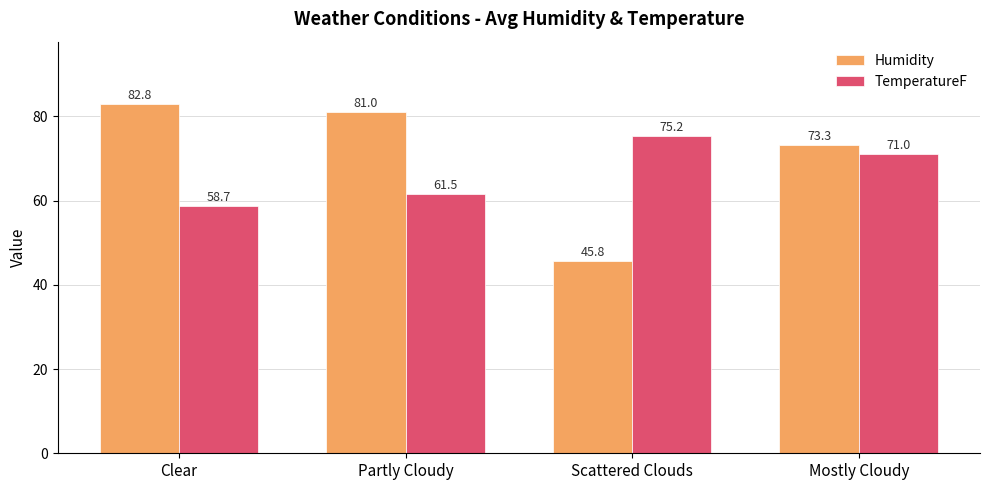

What is the approximate value of Humidity at Partly Cloudy?

81.0